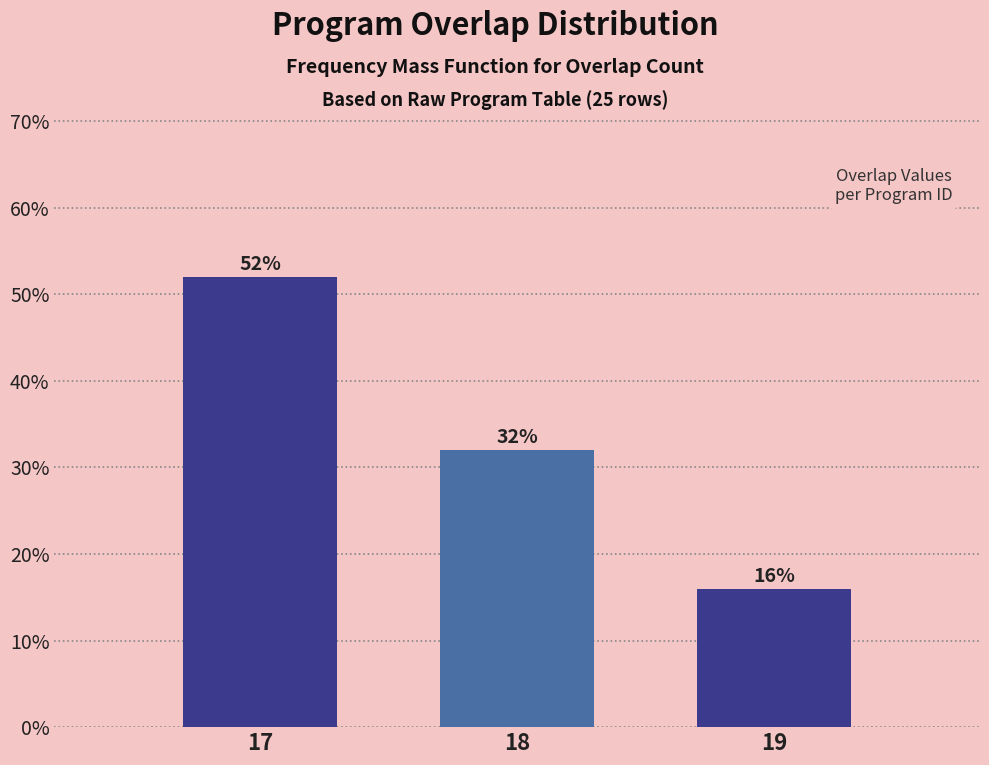

Reading left to right, transcribe all the data shown in this chart.

52	32	16